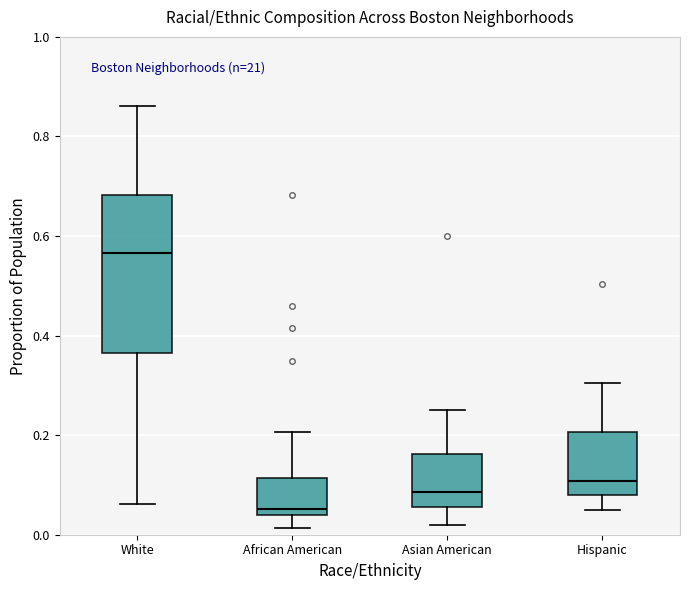

Reading left to right, transcribe this box plot: for each box, give where its median line is, the range the box spans, and where its two whiskers end, as read against the y-axis. The values are not printed on the chart, so give them approximately, as read against the axis.

White: median 0.56, box 0.36 to 0.68, whiskers 0.06 to 0.86
African American: median 0.06, box 0.04 to 0.12, whiskers 0.02 to 0.20
Asian American: median 0.08, box 0.06 to 0.16, whiskers 0.02 to 0.26
Hispanic: median 0.10, box 0.08 to 0.20, whiskers 0.04 to 0.30